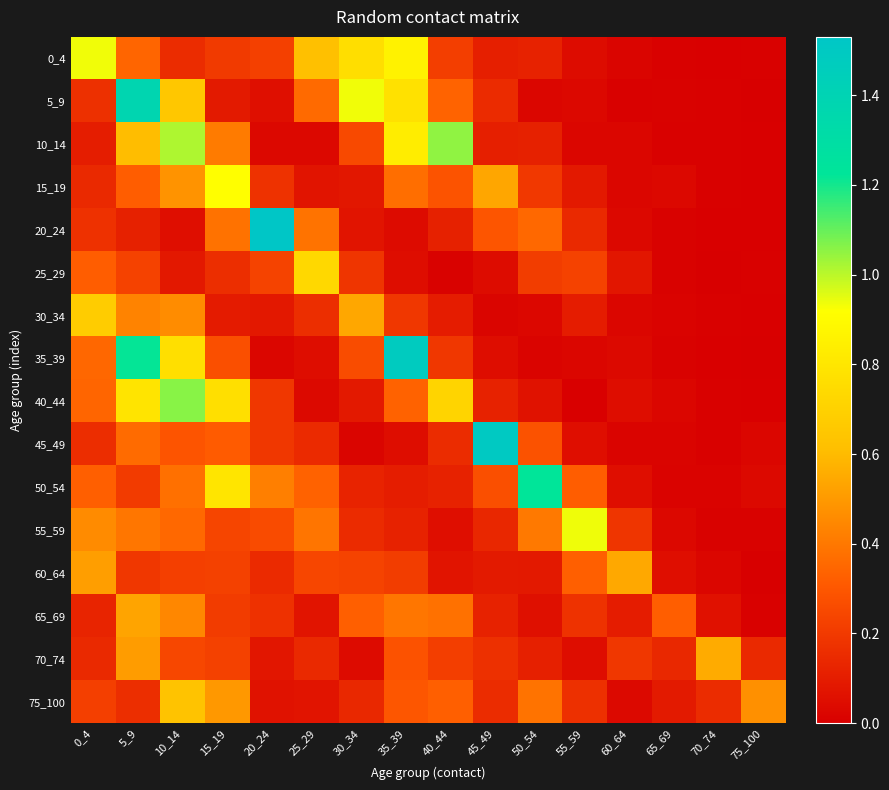

Which series has the largest range (max minus min)?

20_24